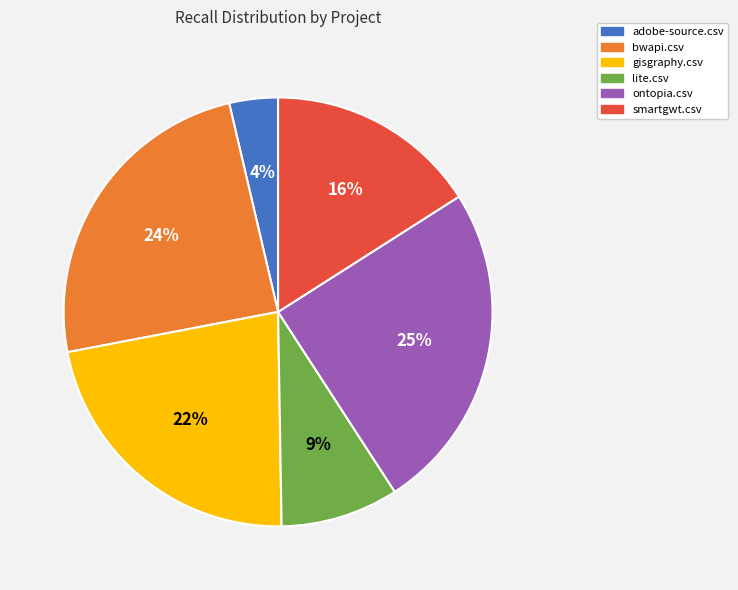

Is there a majority slice in this chart?

No